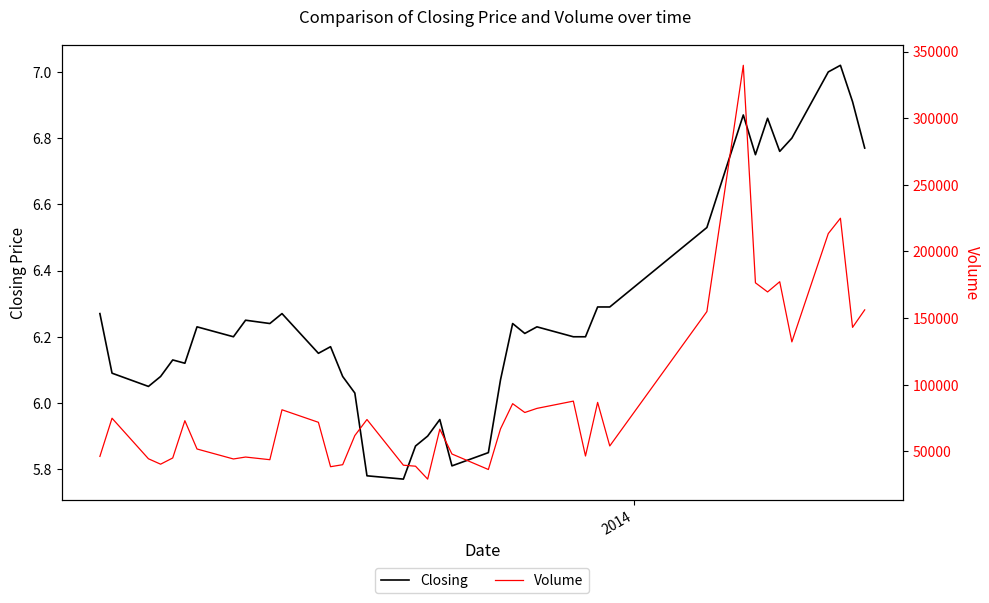

True or false: Volume and Closing cross at least once.

False